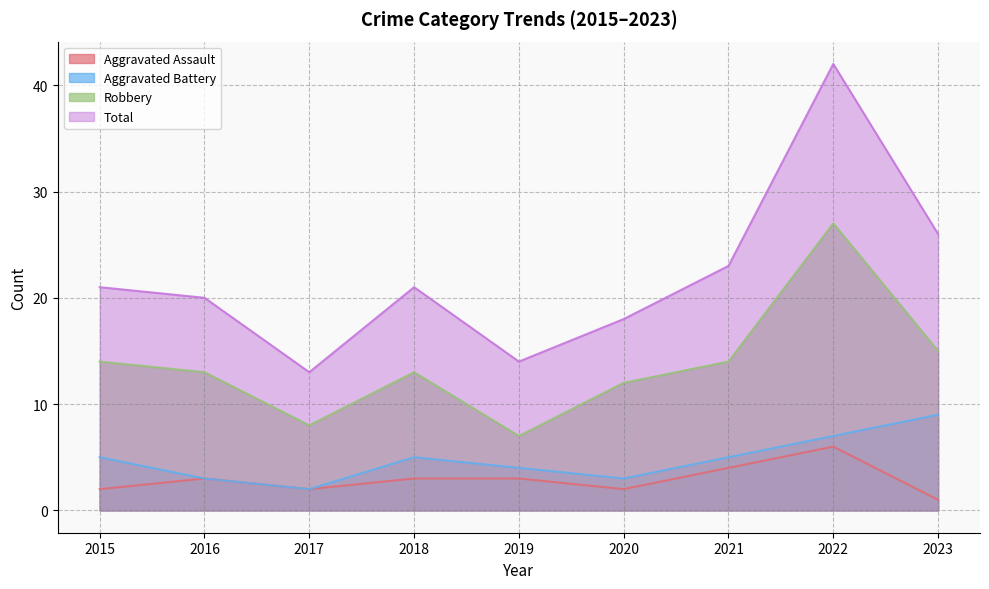

True or false: Aggravated Battery has more than 1 interior local peaks.

False